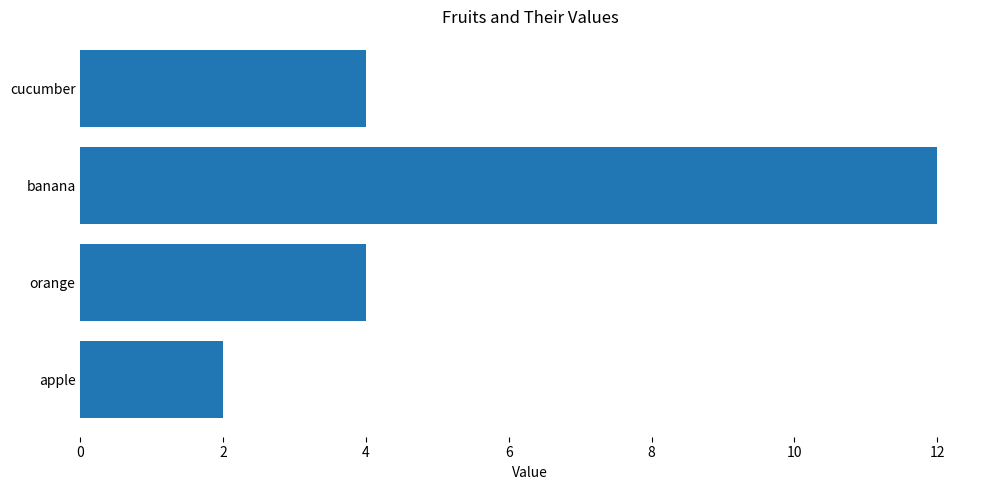

What is the minimum value shown in the chart?

2